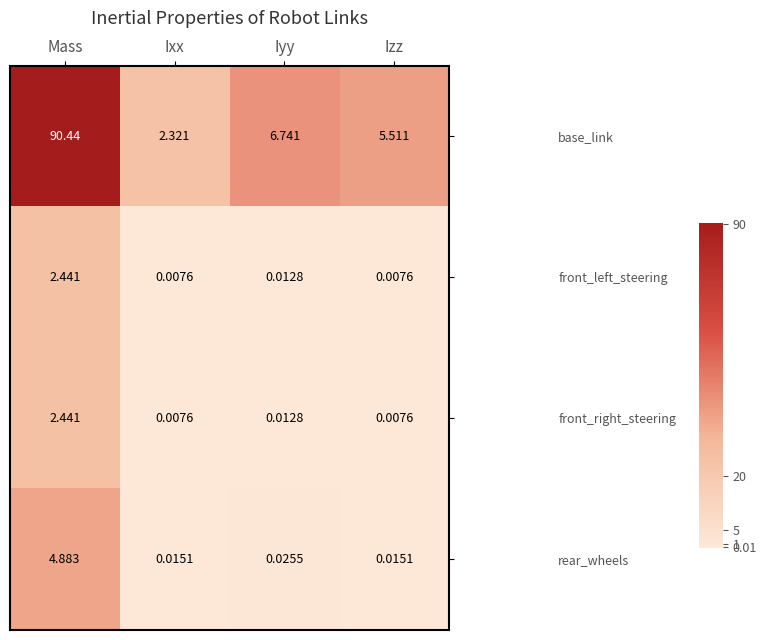

Which category has the highest value across all series?

Mass